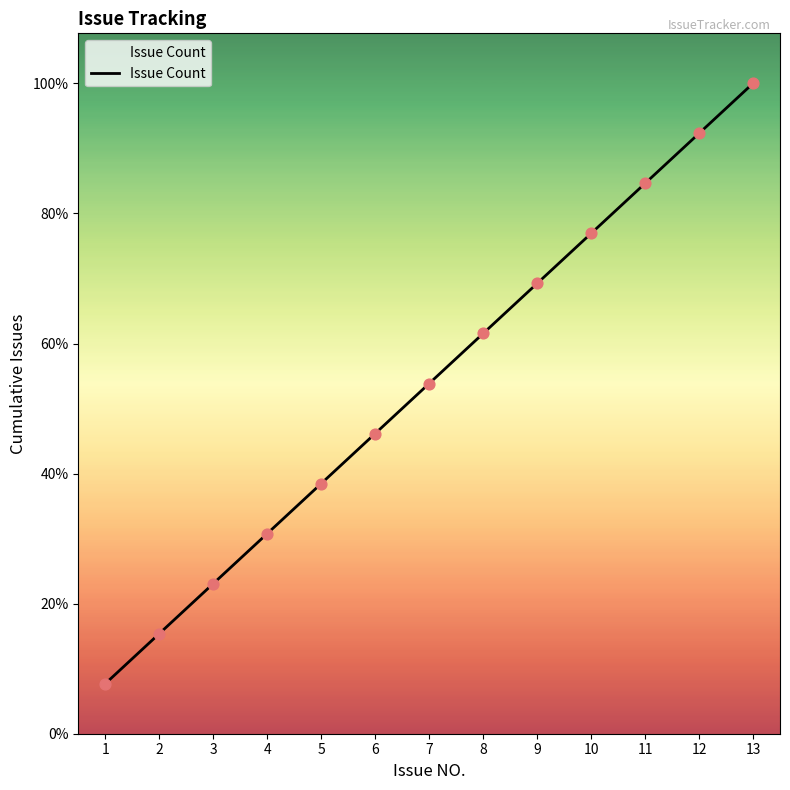

Between 5 and 9, which is larger?

9